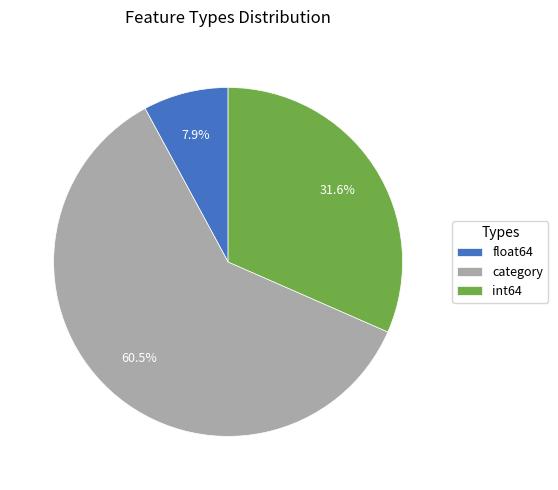

Combined, do int64 and float64 account for over 50%?

No